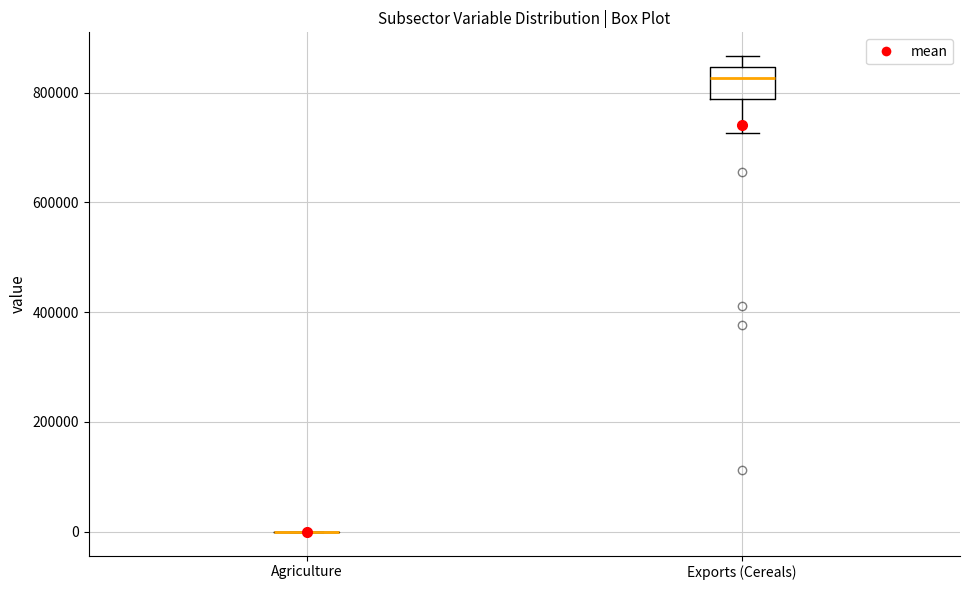

Comparing the boxes themselves (not the whiskers), which one is the tallest?

Exports (Cereals)